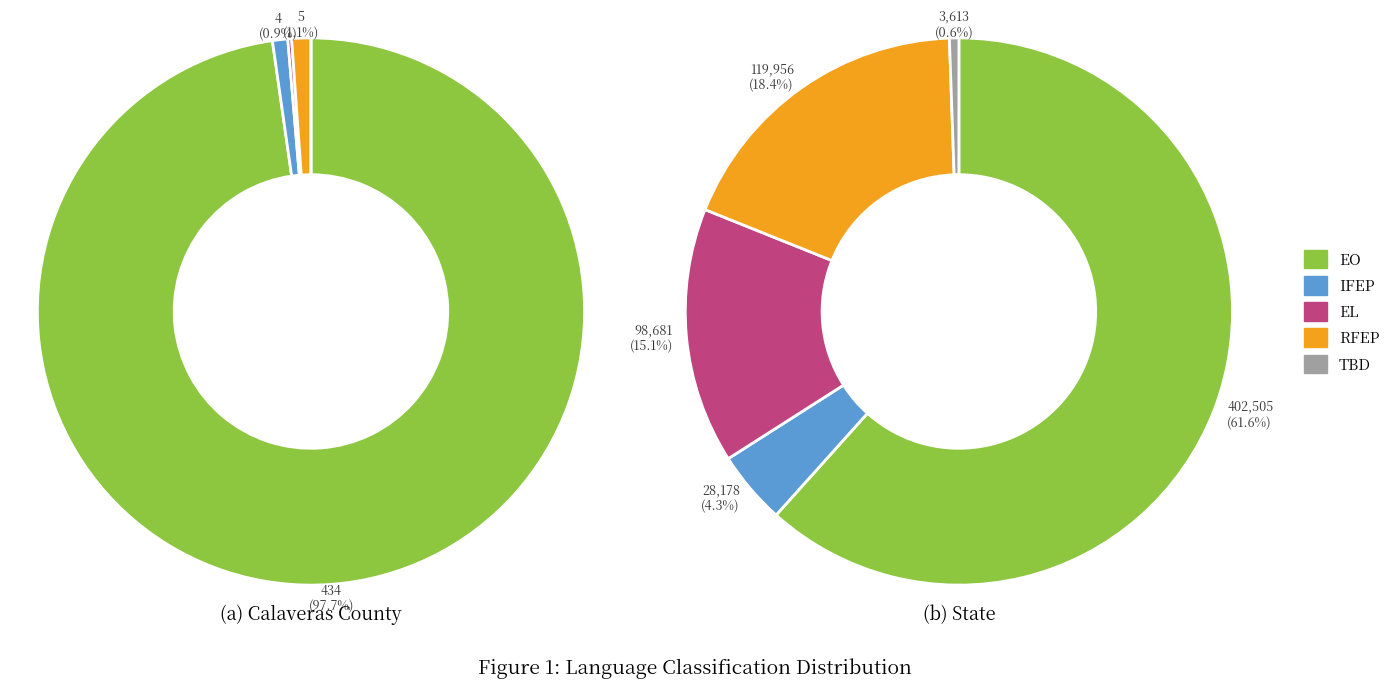

To the nearest percent, what percentage of the pie is English Only (EO)?

62%